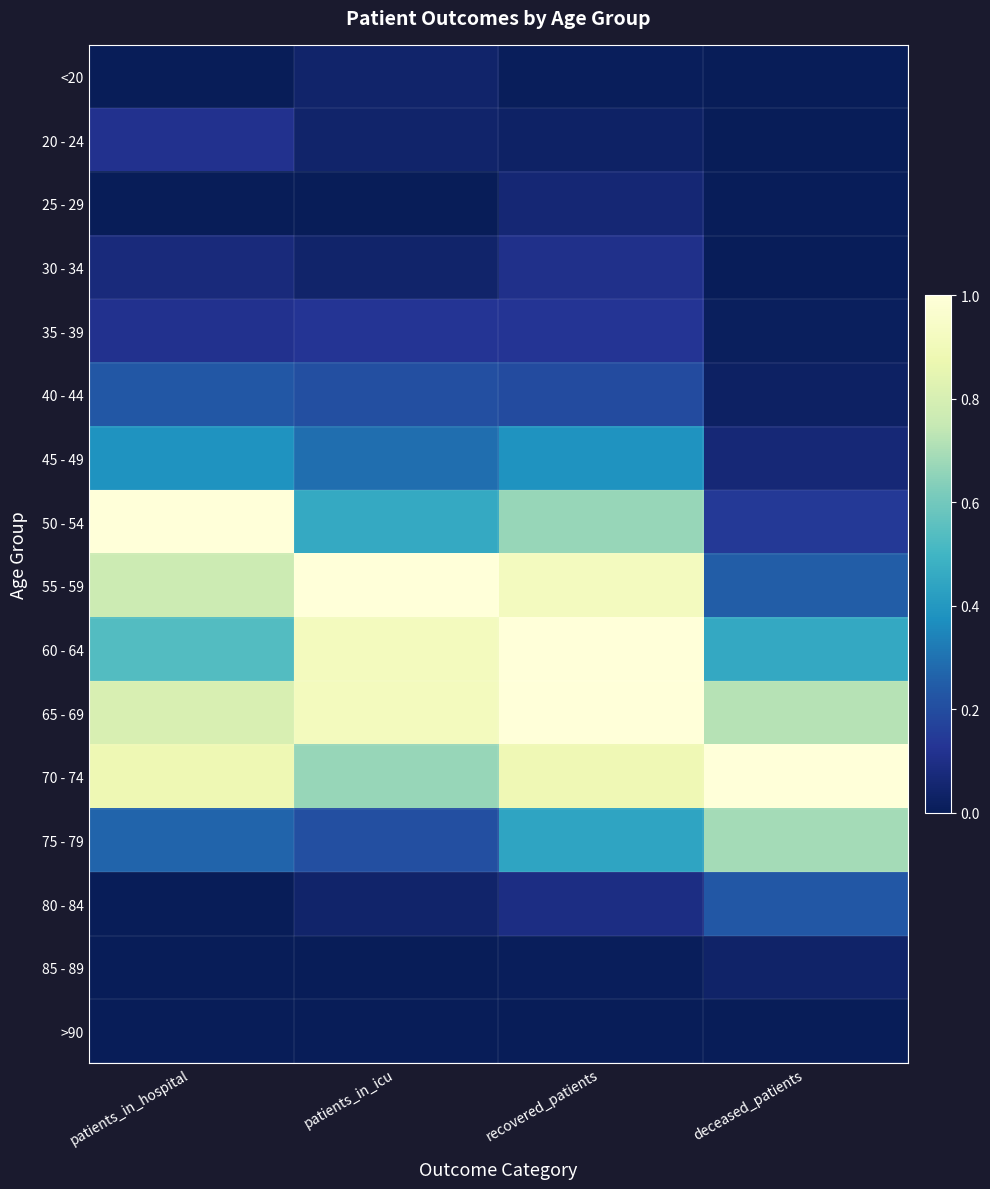

At how many categories does at least one series exceed 0?

4